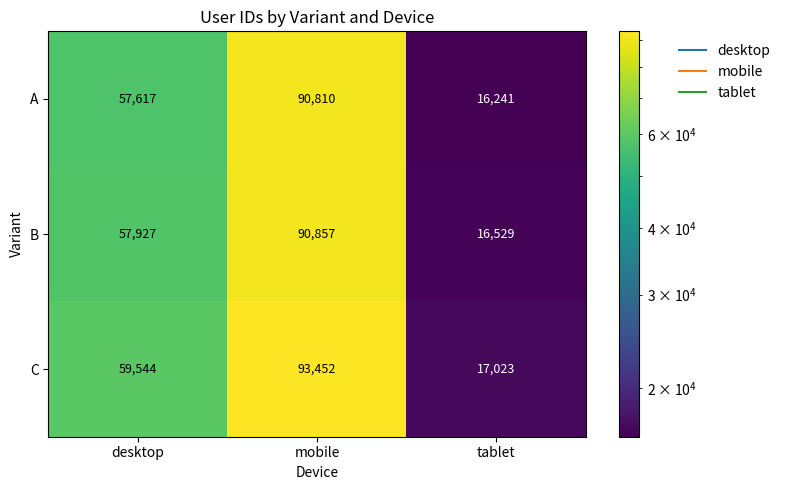

At how many categories does at least one series exceed 57469?

2